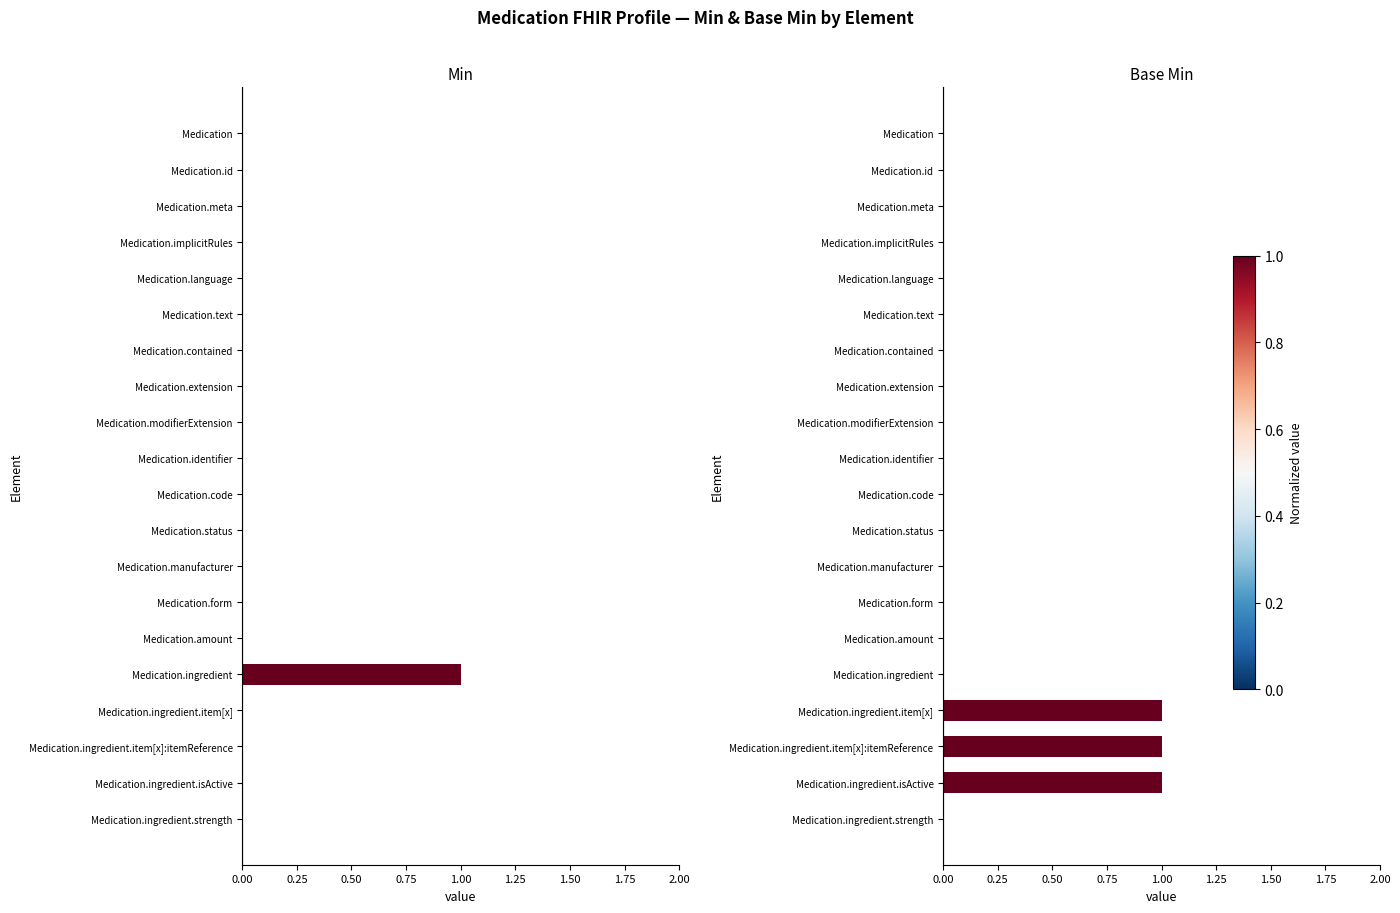

What are all the series names shown in the legend?

Min, Base Min